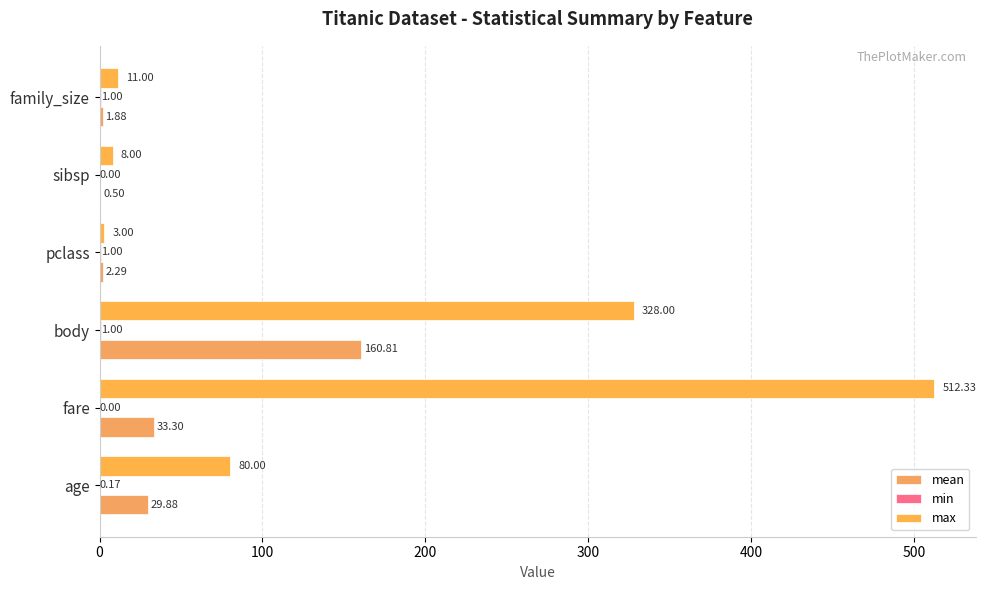

List the series in order of their overall mean, lowest first.

min, mean, max